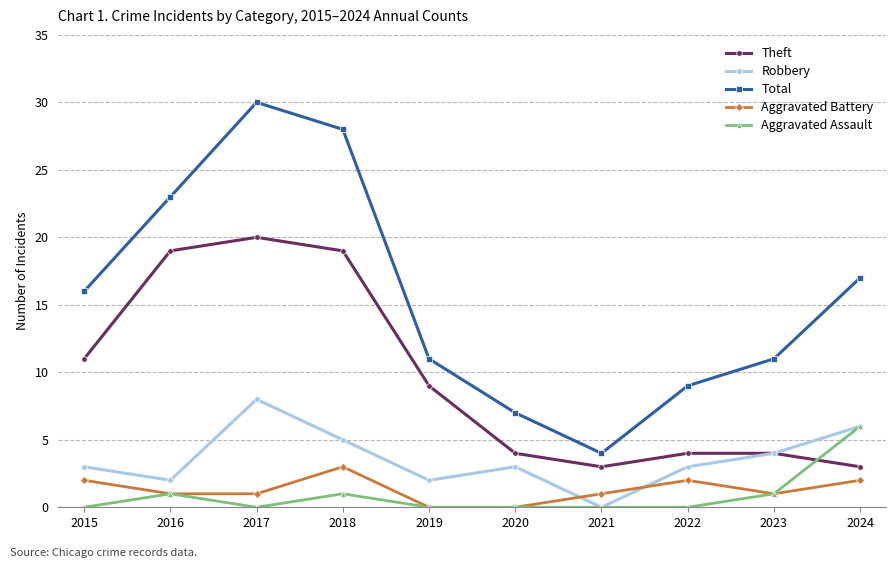

True or false: Aggravated Battery and Total cross at least once.

False